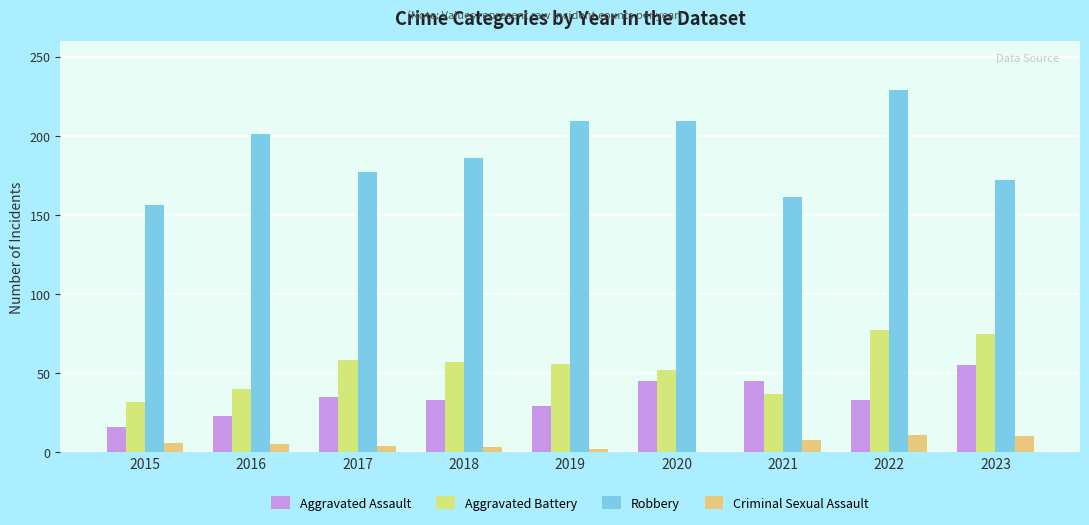

What is the difference between the second highest and second lowest values in the Robbery series?

48